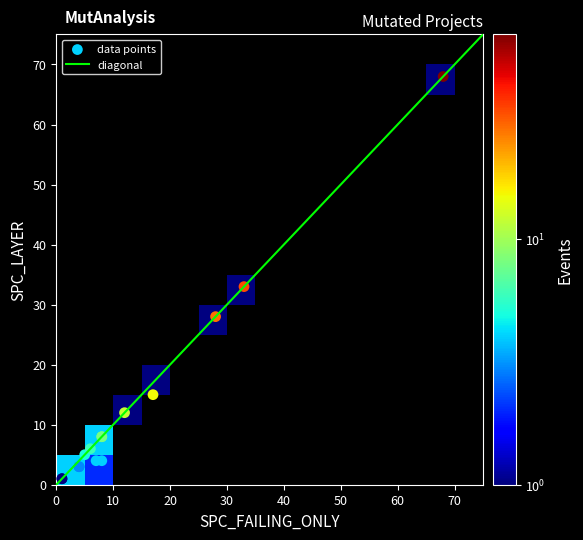

What is the highest value of the diagonal series?

75.0